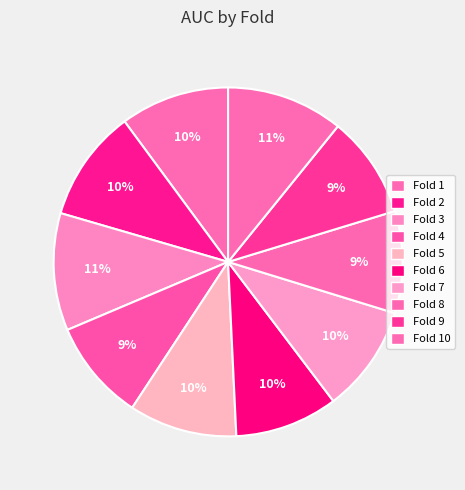

How many segments does this pie chart have?

10